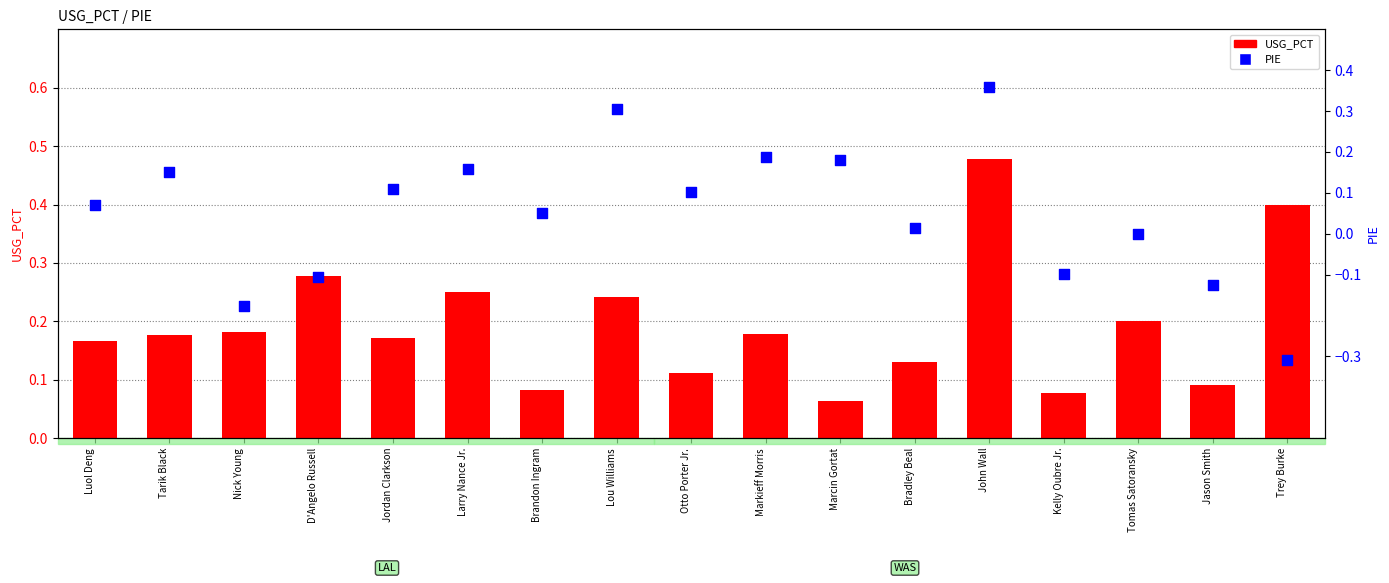

At which category is the sum across all series the highest?

John Wall